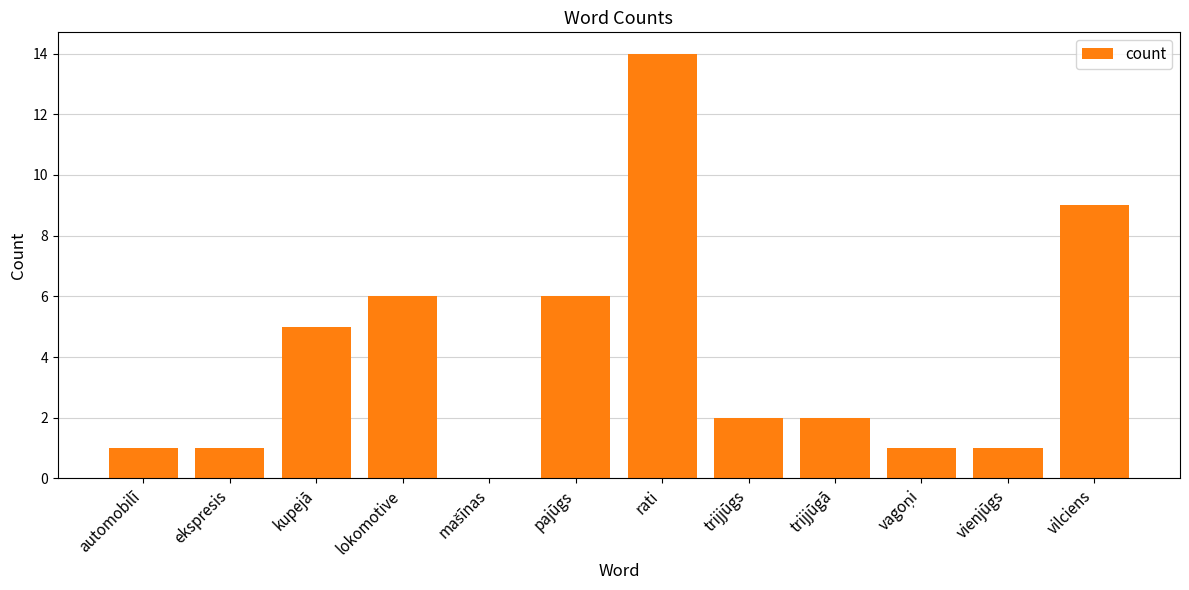

Which category has the highest value across all series?

rati